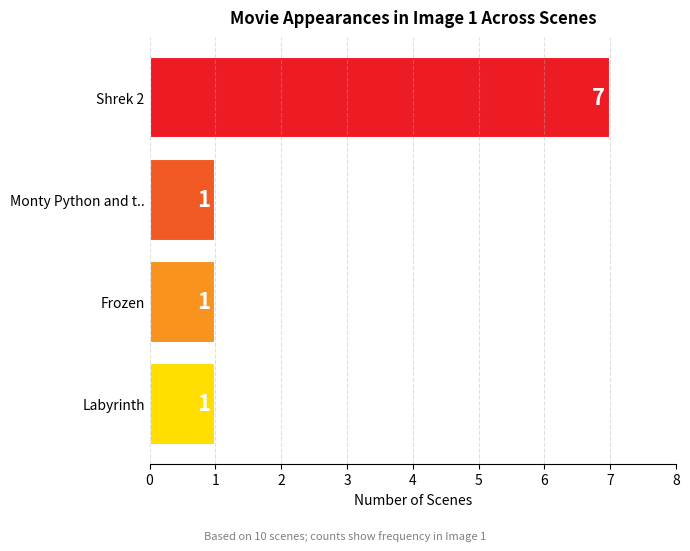

What is the sum of all values?

10